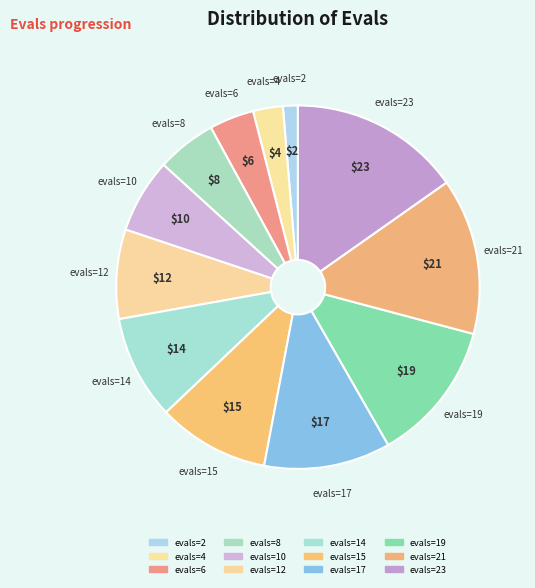

To the nearest percent, what is the average slice percentage?

8%